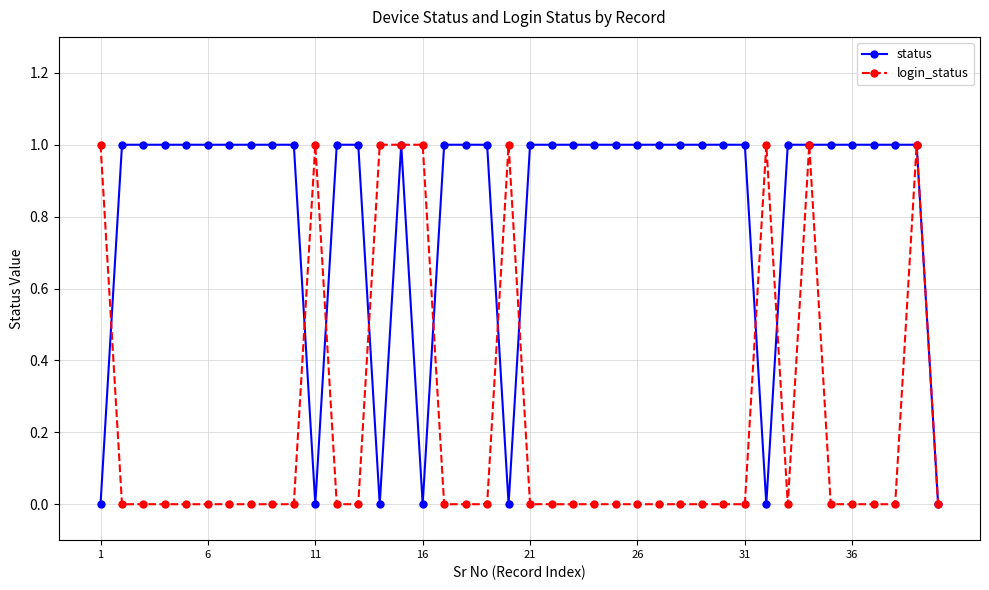

True or false: status has more than 0 interior local peaks.

True